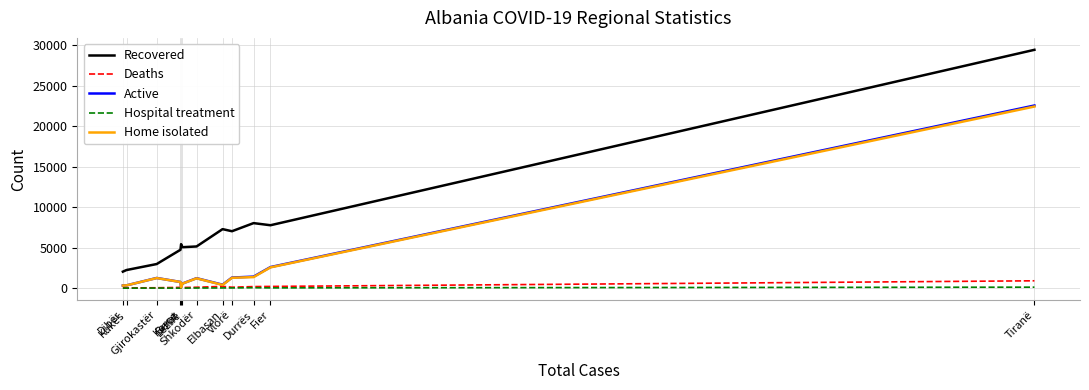

Which series has the largest total across all categories?

Recovered